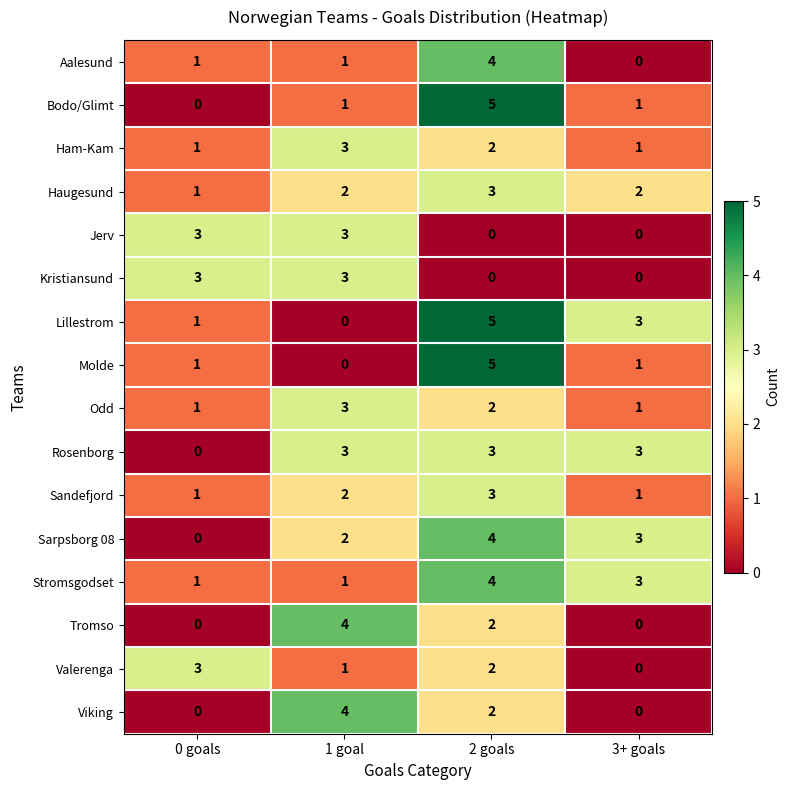

What is the greatest value displayed?

5